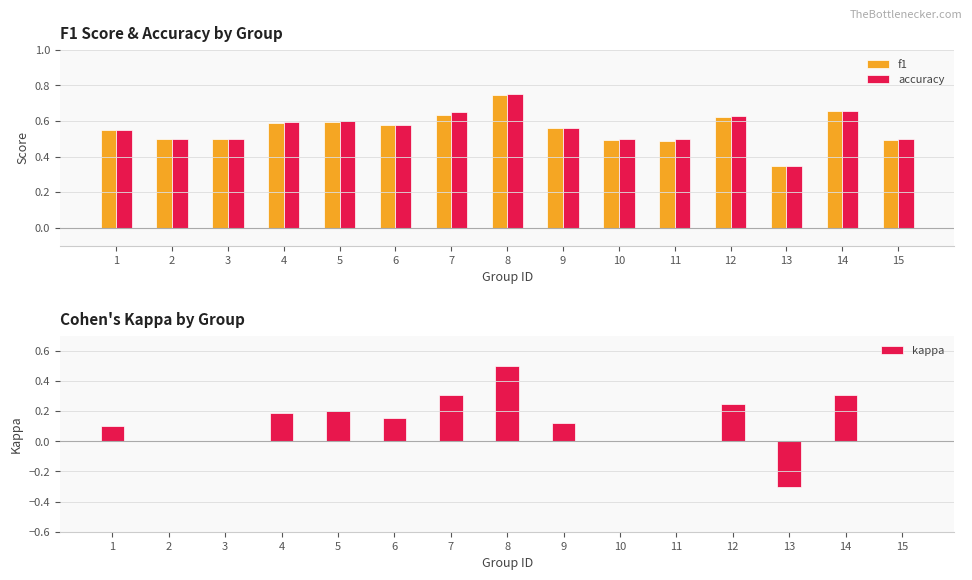

At which category is the sum across all series the highest?

8